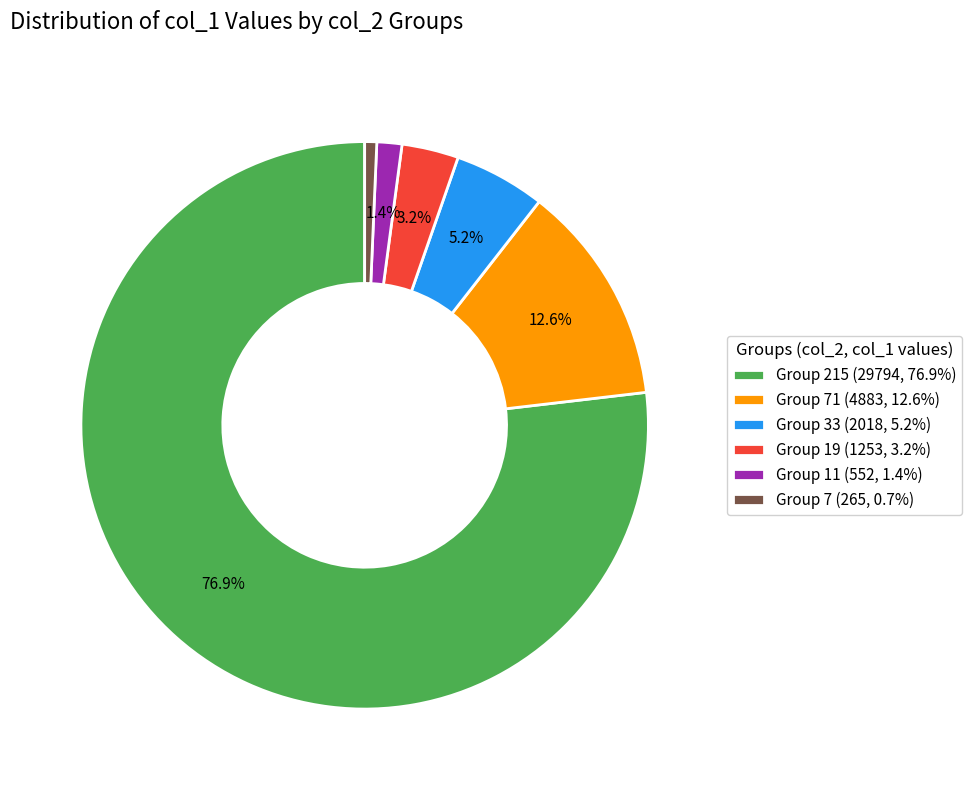

Does any single category account for the majority?

Yes